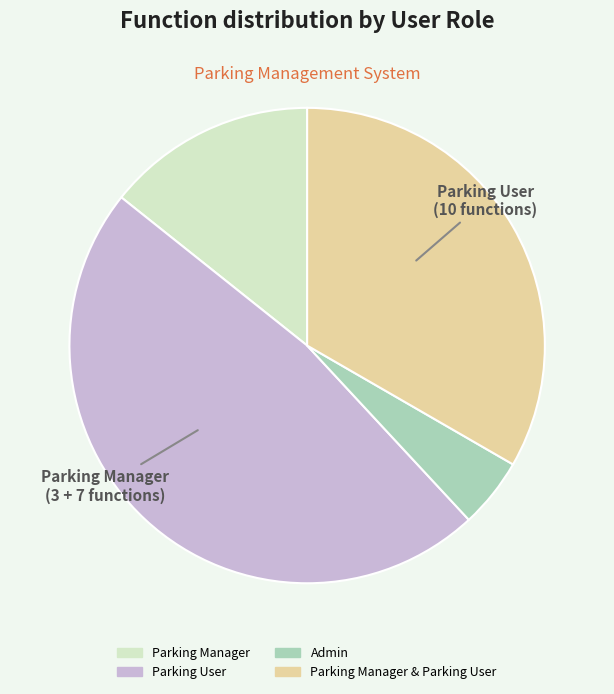

Is there any slice that represents more than half of the pie?

No